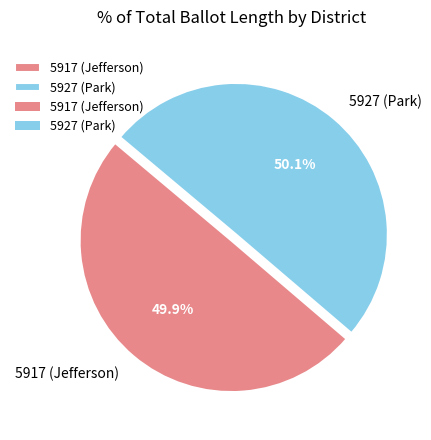

Is there any slice that represents more than half of the pie?

Yes